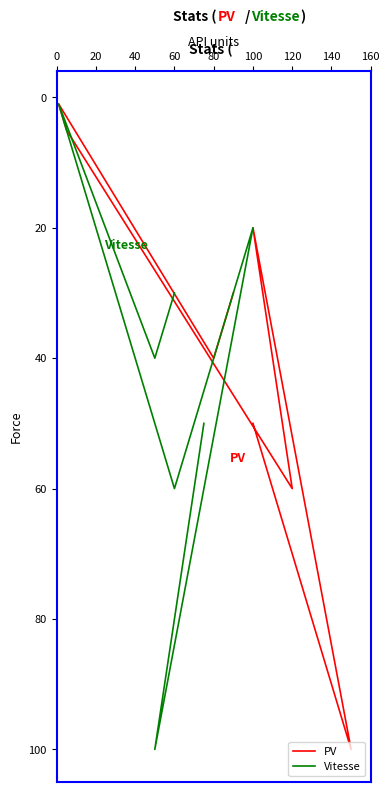

Does the chart have visible grid lines?

No